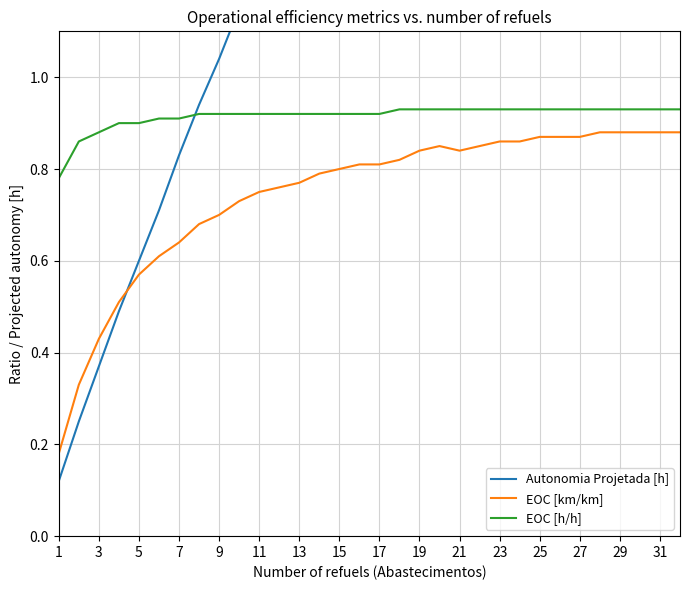

At how many categories does at least one series exceed 2?

14